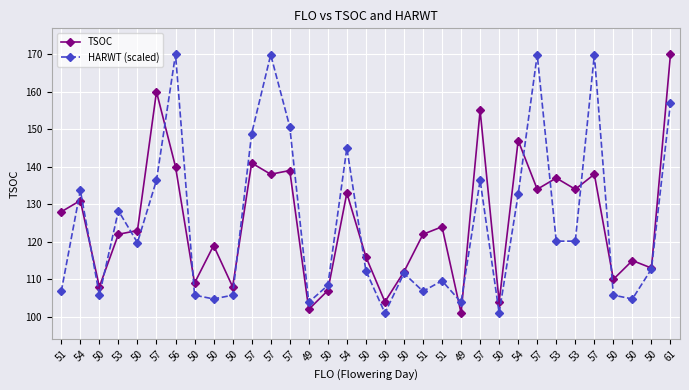

How many lines are shown in the chart?

2